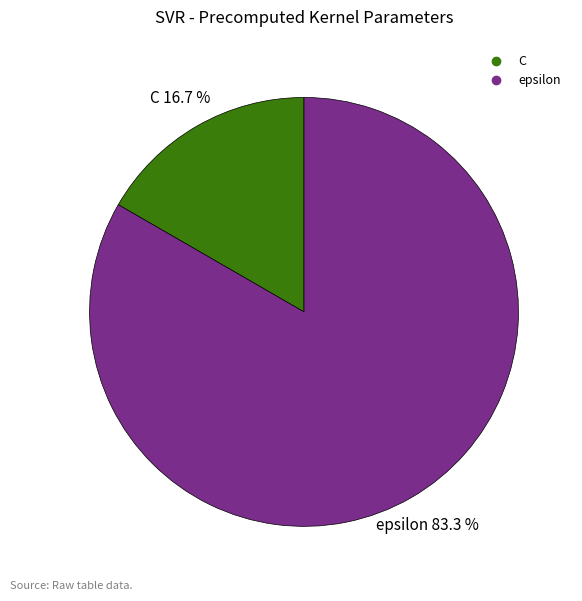

Which slice is the smallest?

C